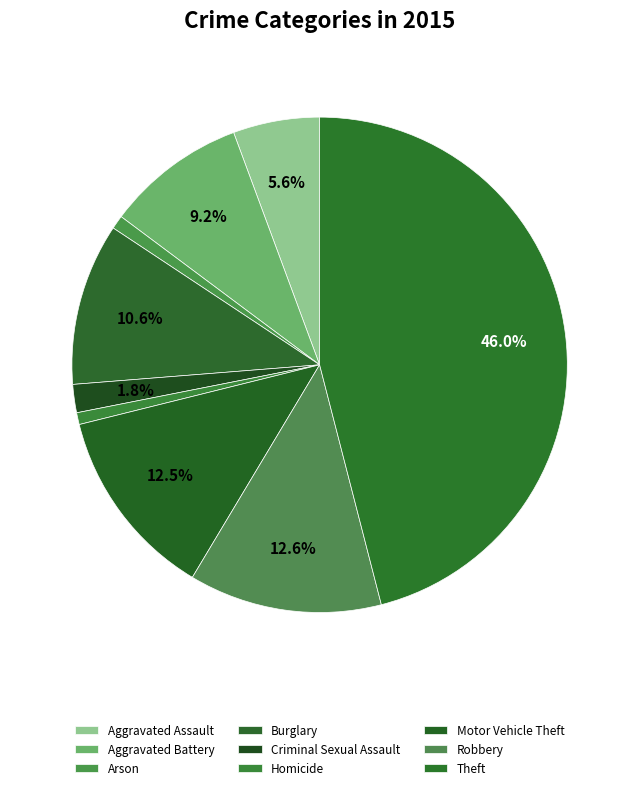

What percentage do Motor Vehicle Theft and Burglary together represent?

23.1%